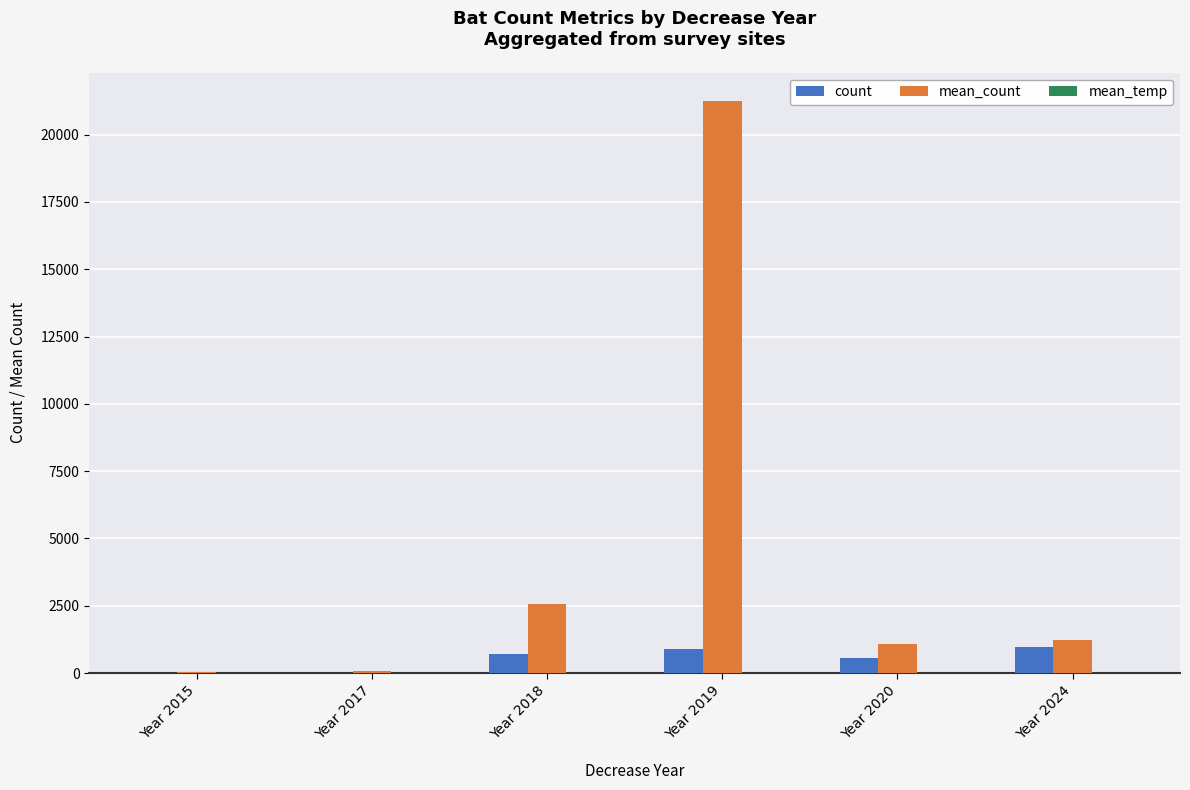

At which category is the sum across all series the highest?

Year 2019